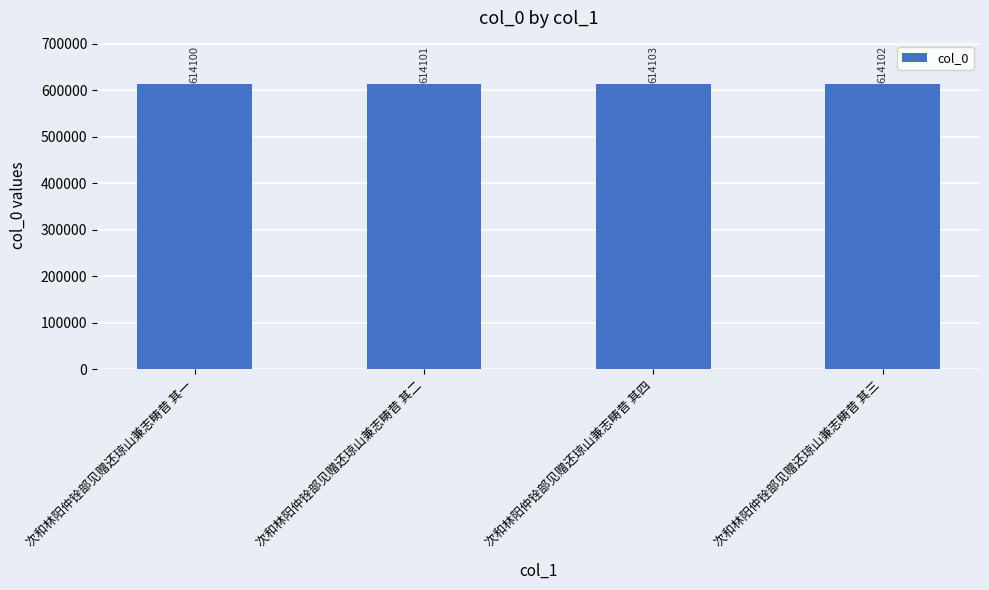

What position from the right is 次和林阳仲铨部见赠还琼山兼志畴昔 其三?

1